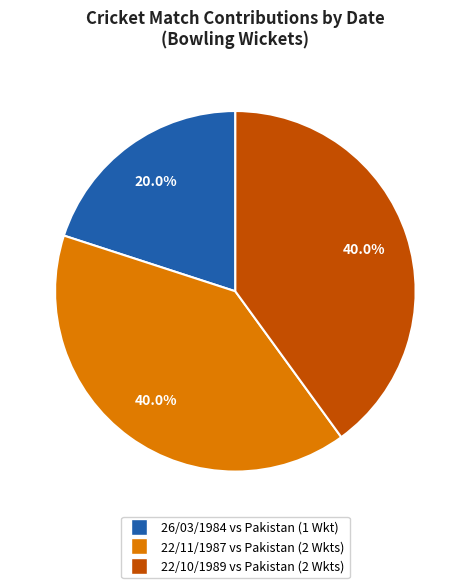

What percentage do 26/03/1984 vs Pakistan (1 Wkt) and 22/11/1987 vs Pakistan (2 Wkts) together represent?

60.0%